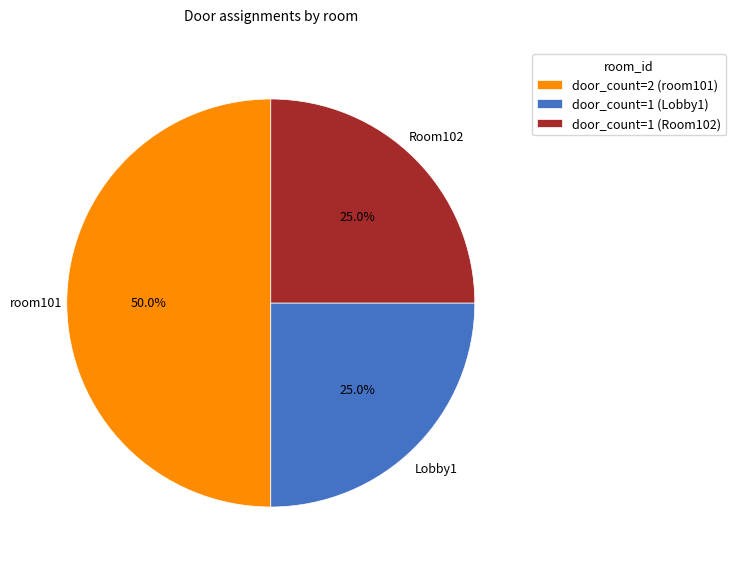

To the nearest percent, what is the difference between the largest and smallest slice percentages?

25%